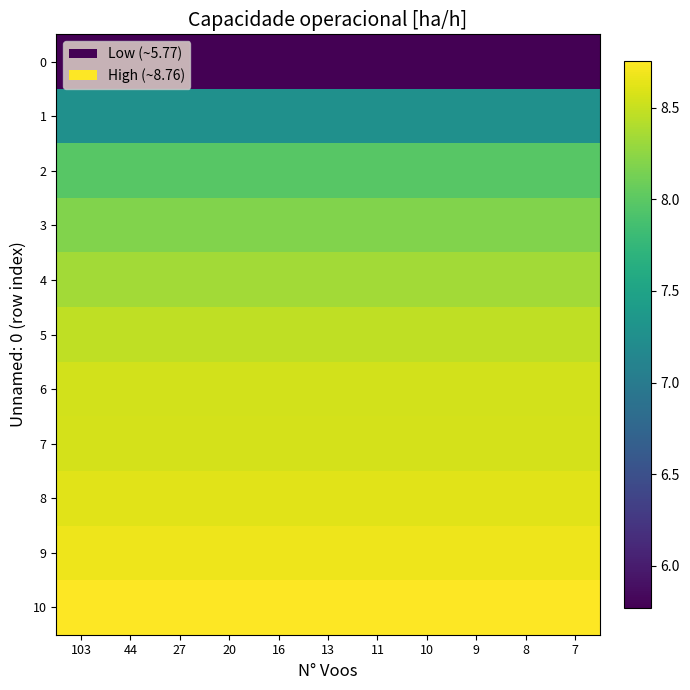

At how many categories does at least one series exceed 8?

11